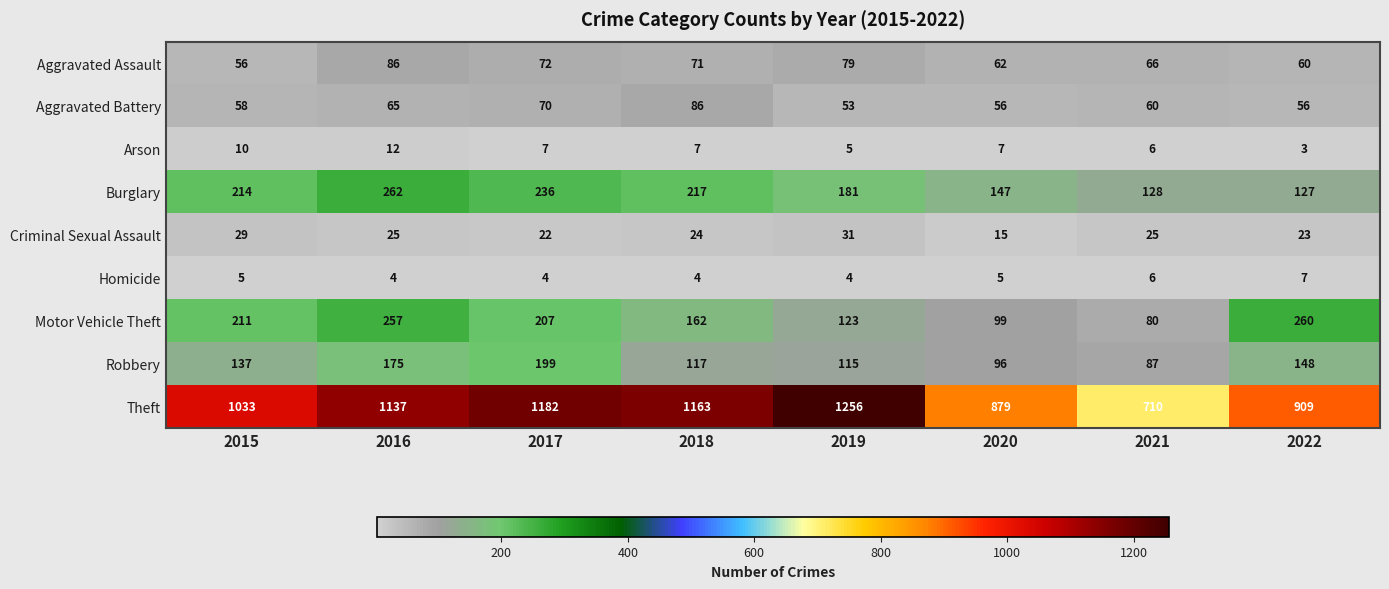

Rank the categories by Theft value from lowest to highest.

2021, 2020, 2022, 2015, 2016, 2018, 2017, 2019